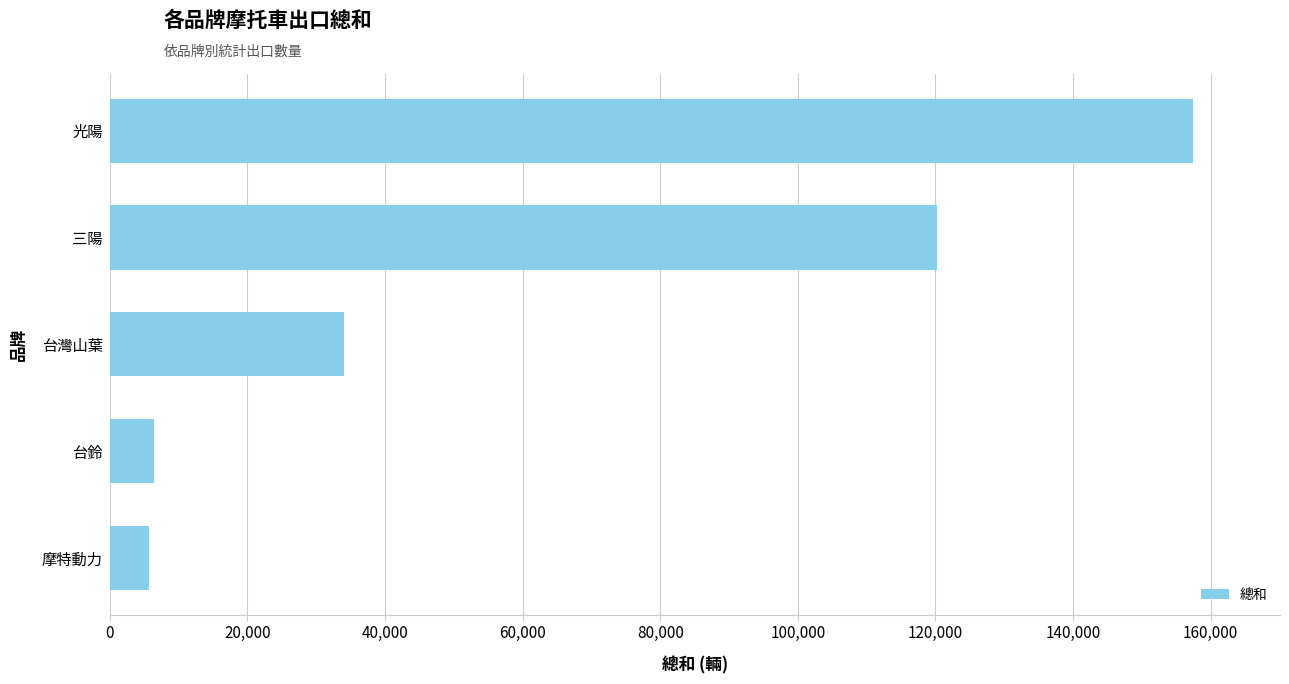

What is the ratio of the value at 三陽 to the value at 台鈴?

18.6